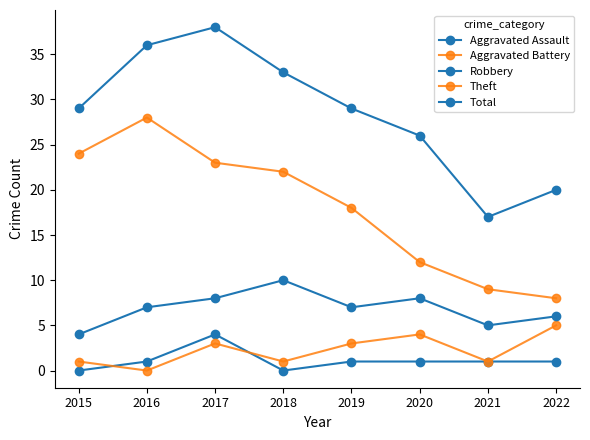

What value does the Aggravated Assault series have at 2019?

1